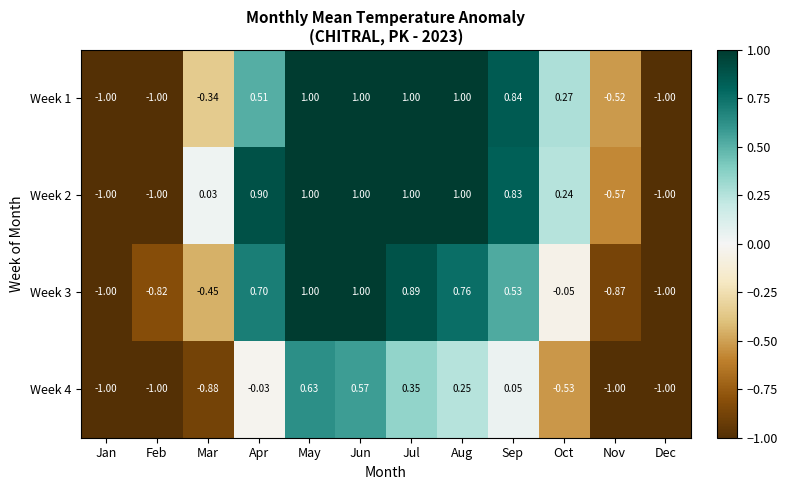

At which category is the sum across all series the highest?

May